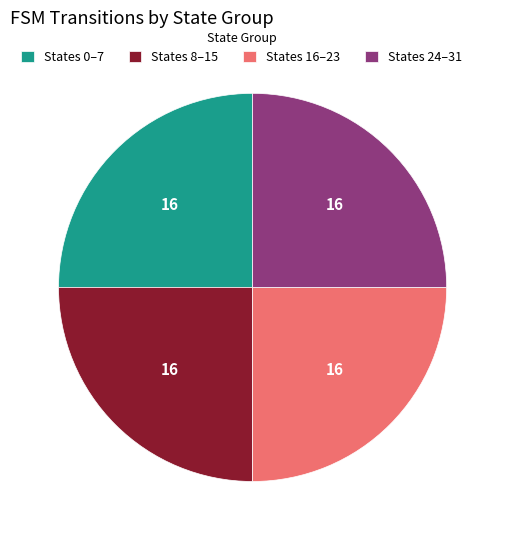

The States 16–23 slice represents 25% of the pie. True or false?

True